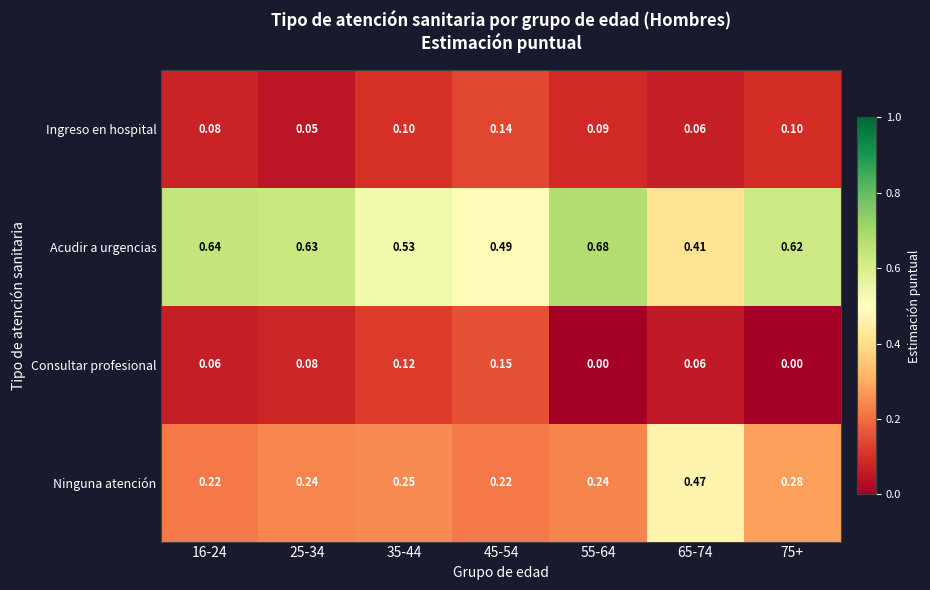

Between 25-34 and 45-54, which series saw the biggest shift?

Acudir a urgencias